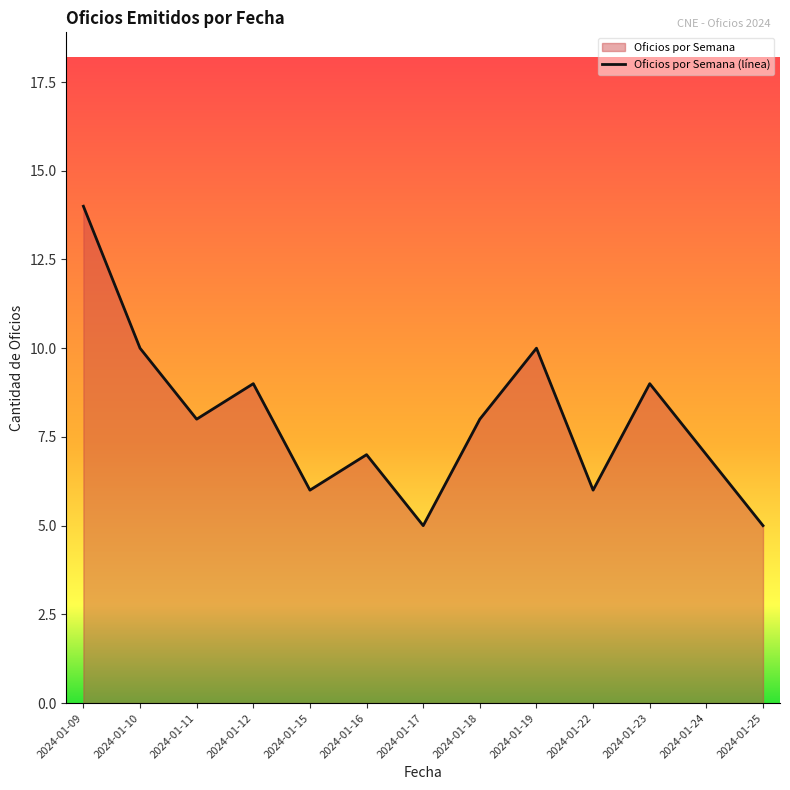

At which label does the data first exceed 8?

2024-01-09